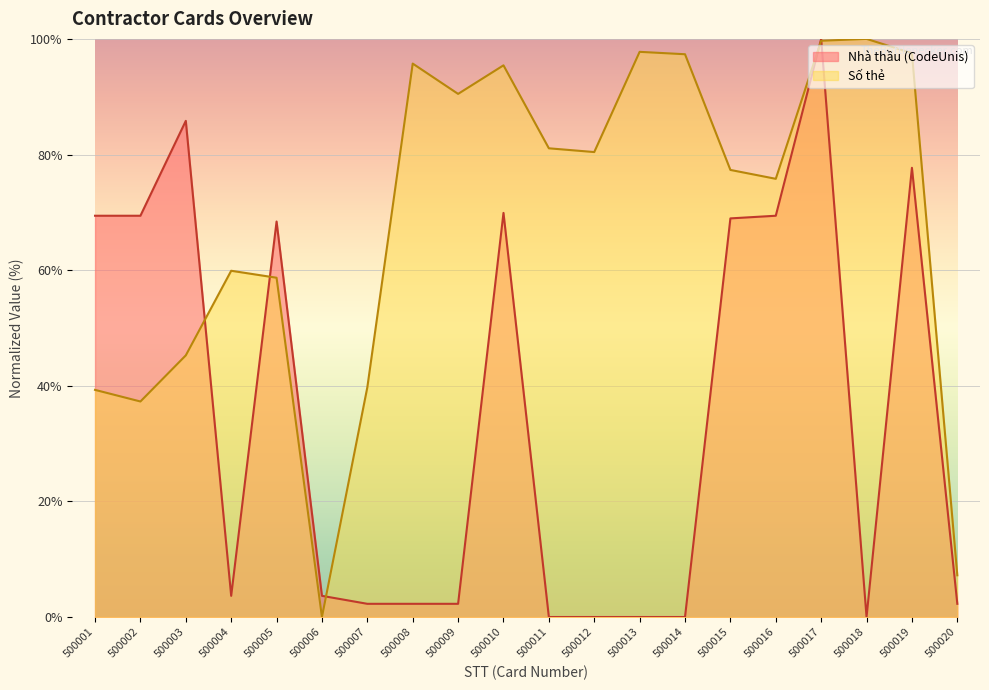

Which series ends up on top after the final intersection of Số thẻ and Nhà thầu (CodeUnis)?

Số thẻ